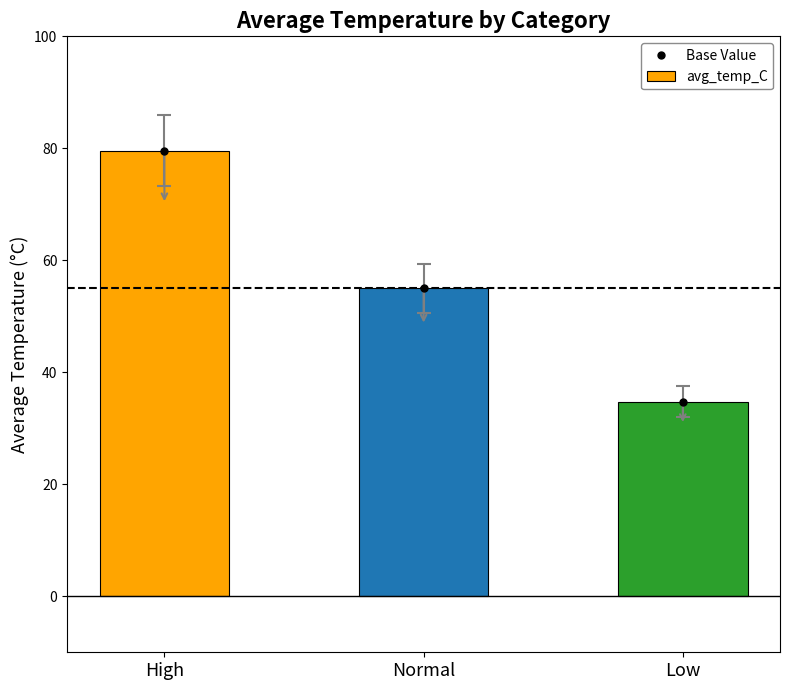

List the labels in order of avg_temp_C value, largest first.

High, Normal, Low